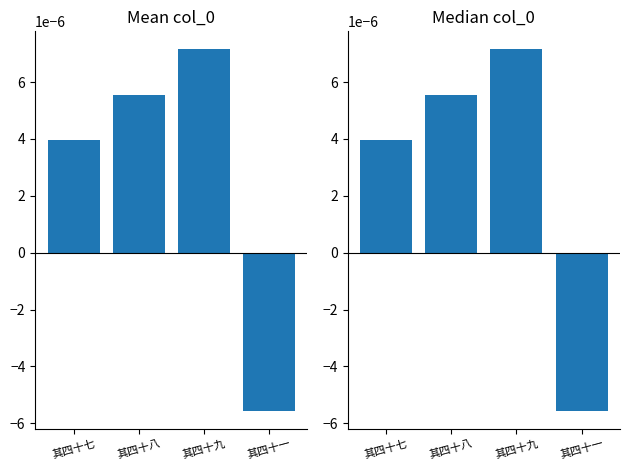

What are all the series names shown in the legend?

col_0 Mean, col_0 Median